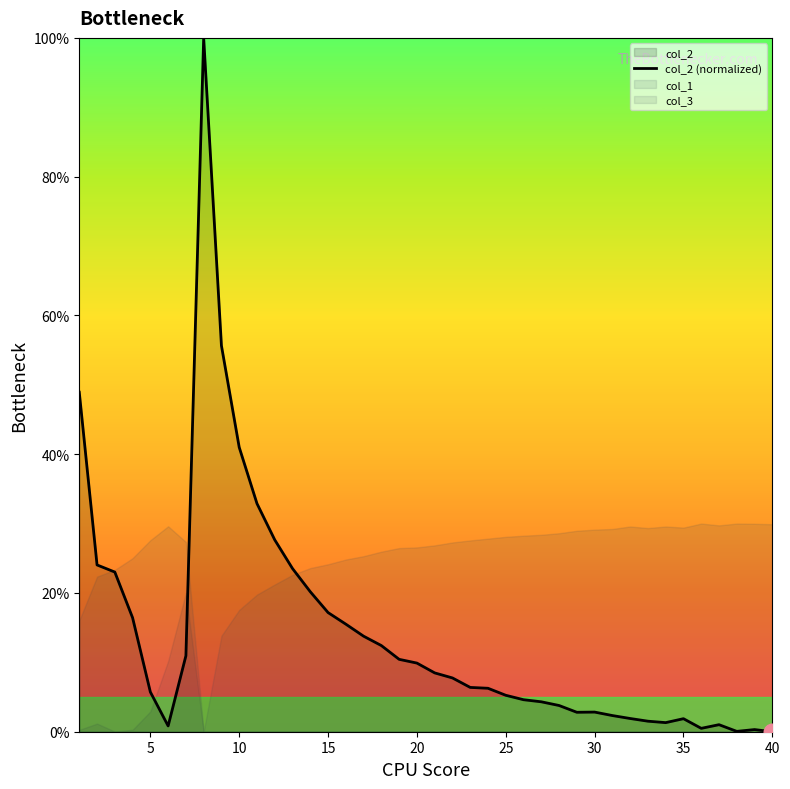

What is the difference between the maximum and minimum values?

100.0